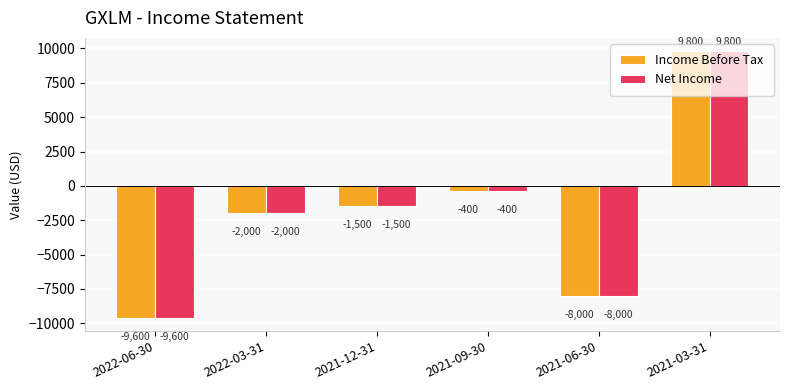

Where is Net Income nearest to the value 100?

2021-09-30